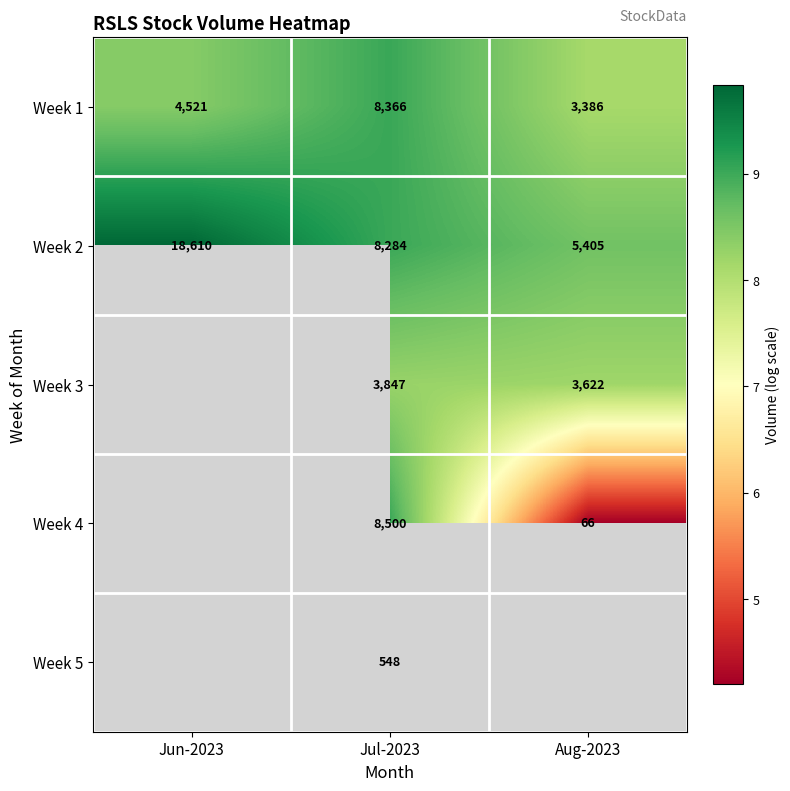

How many data points in Week 5 are above 6?

1